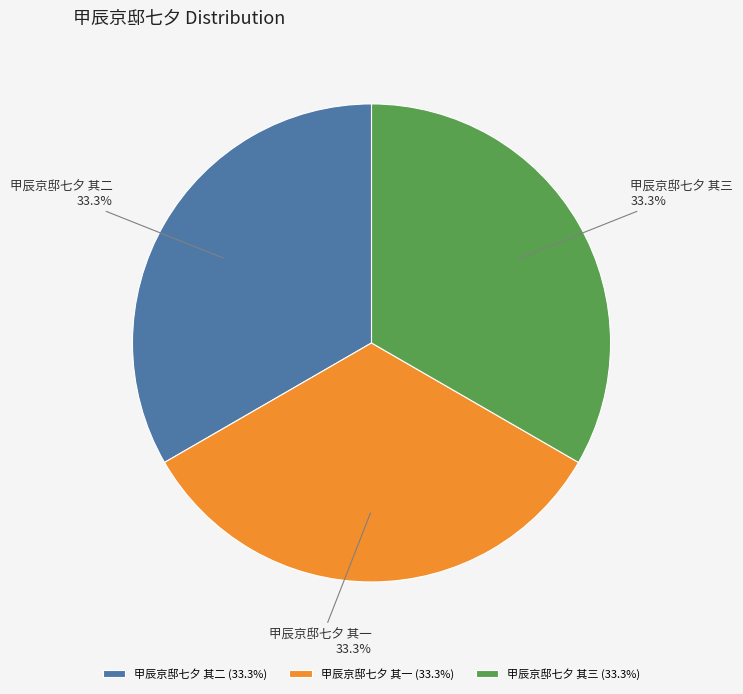

What percentage is the 甲辰京邸七夕 其二 slice, to the nearest percent?

33%